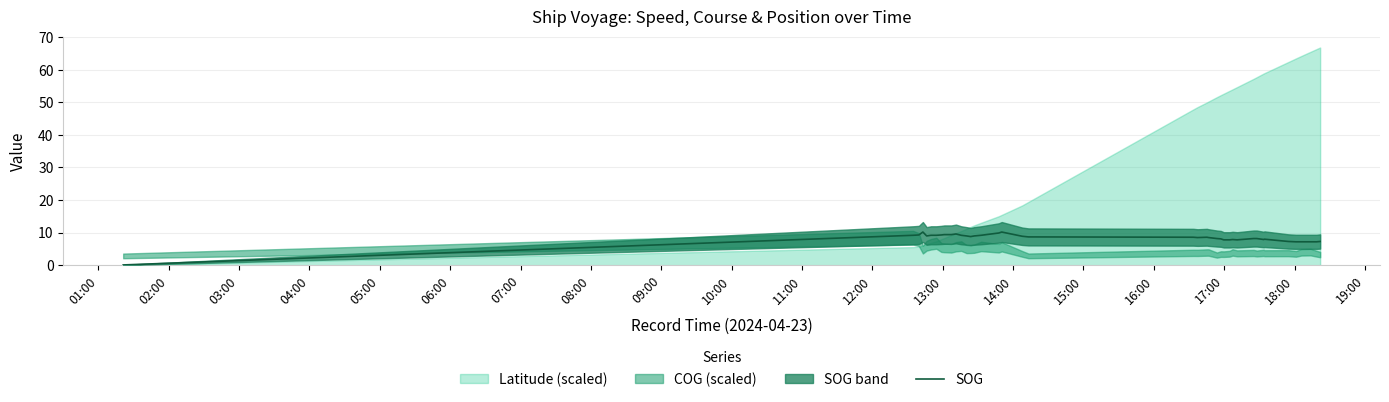

What is the highest value of the SOG series?

10.2